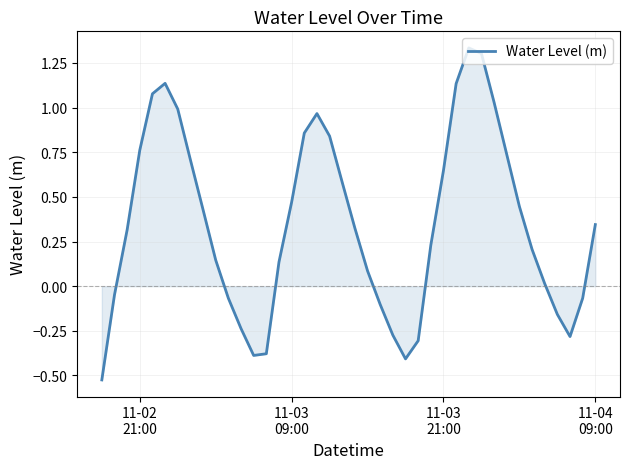

What is the difference between the maximum and minimum values?

1.9